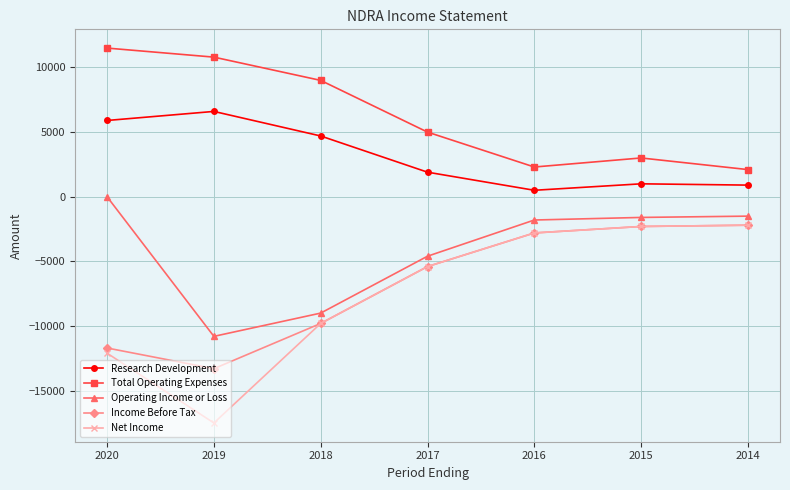

Is it true that Income Before Tax equals -3785 at 2015?

False